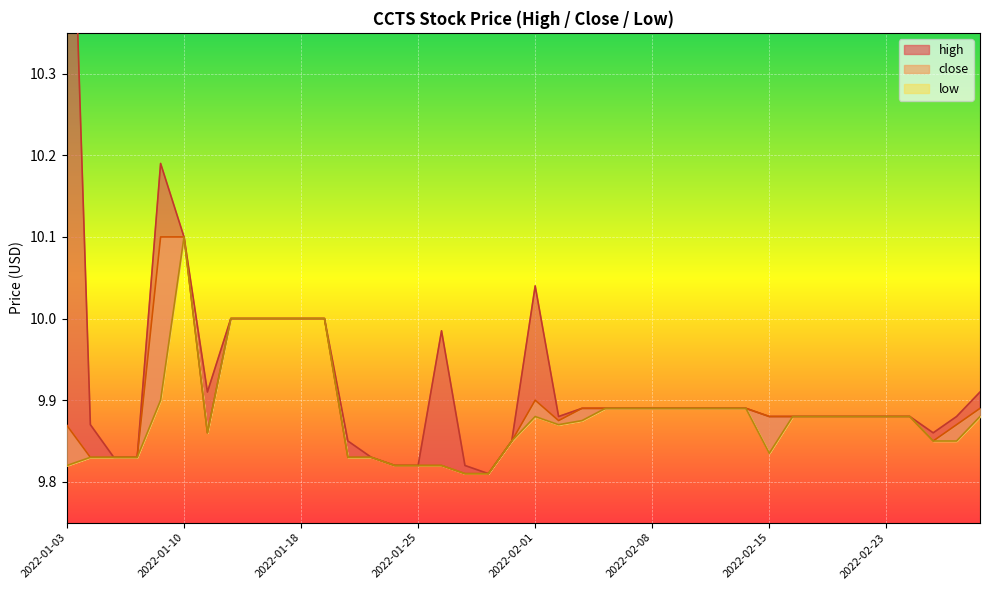

Which series has the largest range (max minus min)?

high